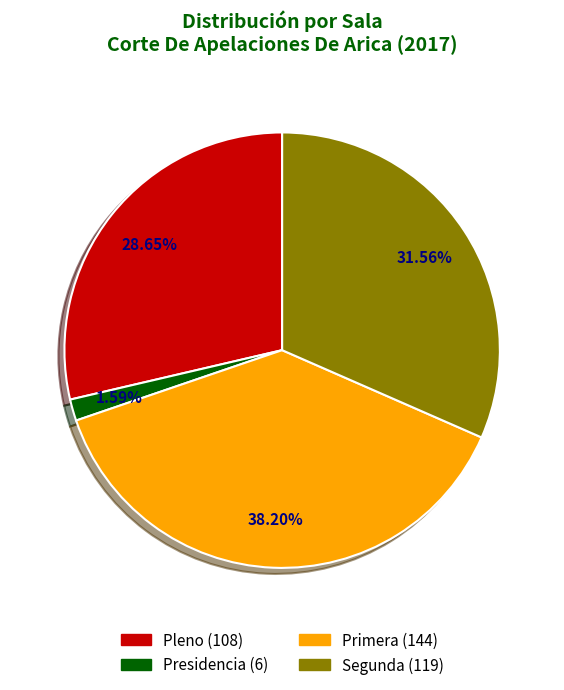

Is there a majority slice in this chart?

No